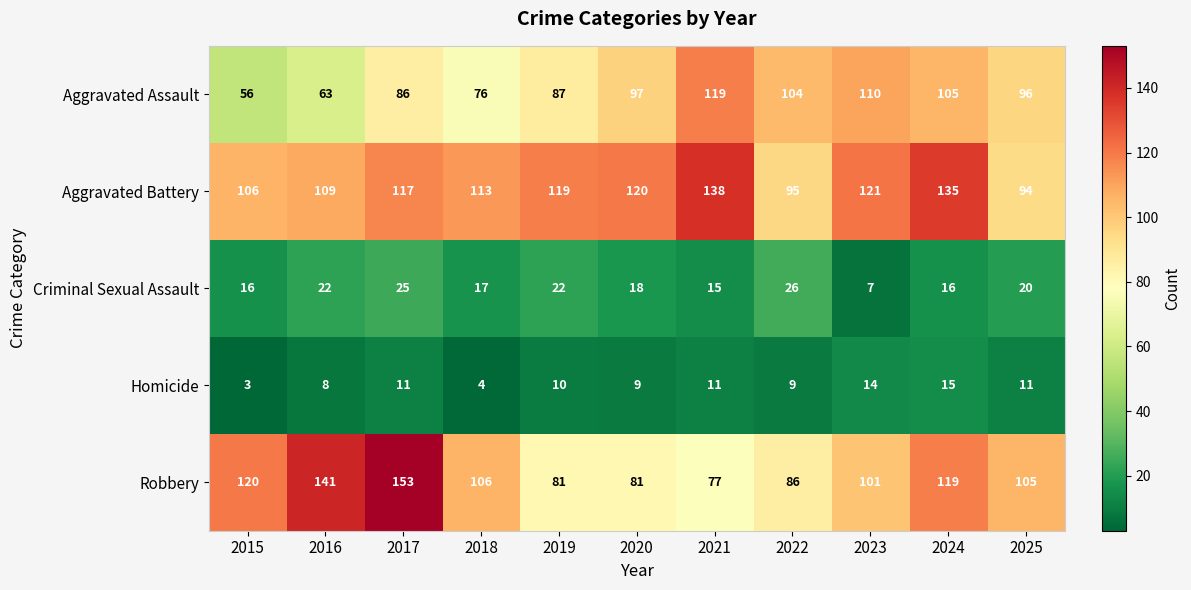

What is the difference between the second highest and second lowest values in the Homicide series?

10